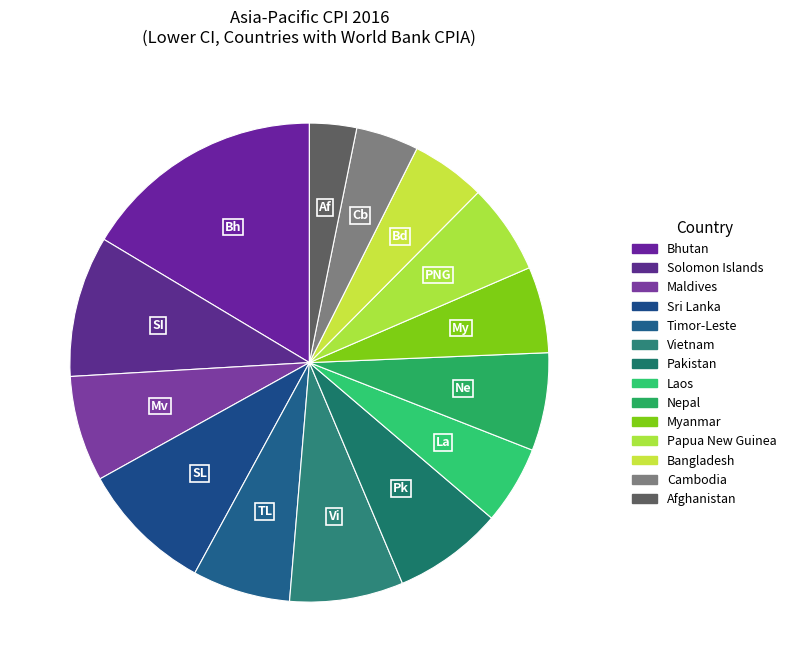

How many slices are in this pie chart?

14